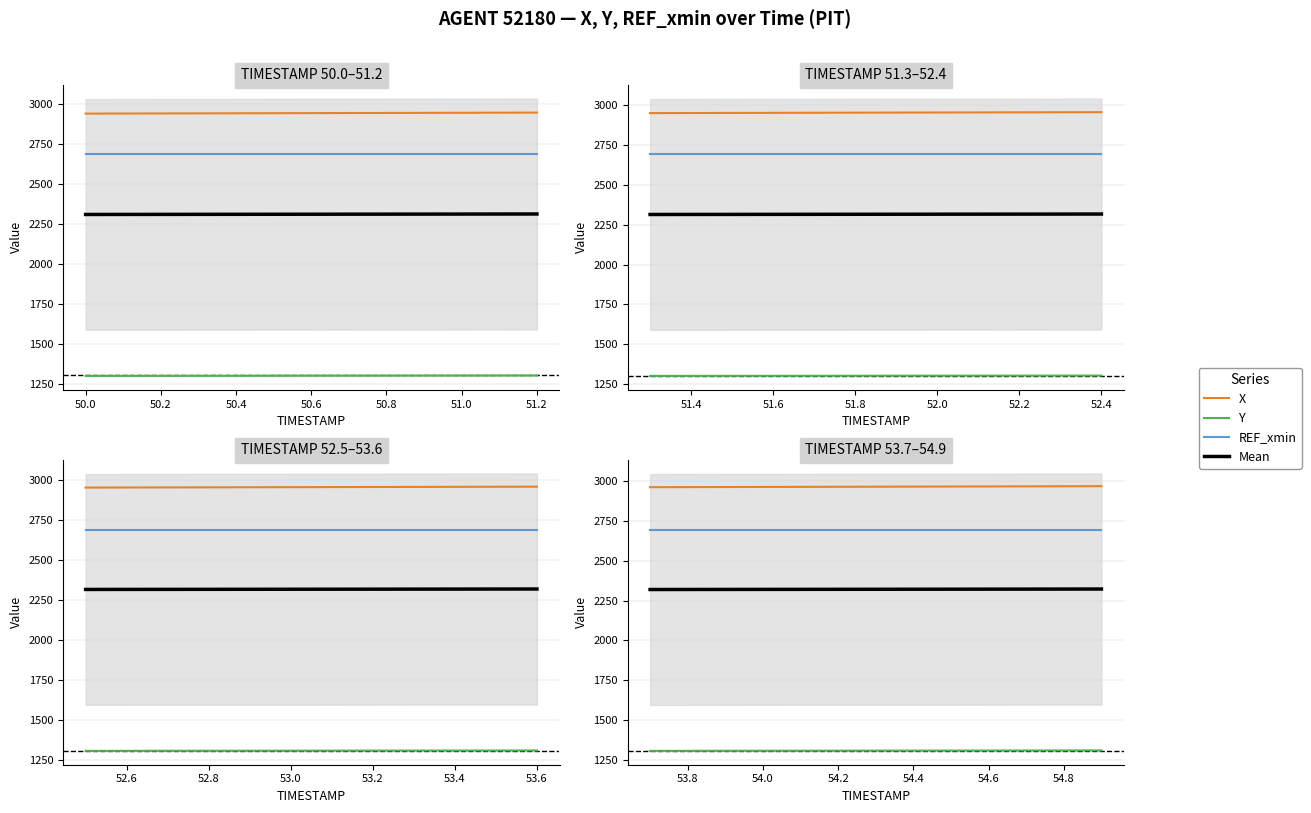

Does the chart have visible grid lines?

Yes